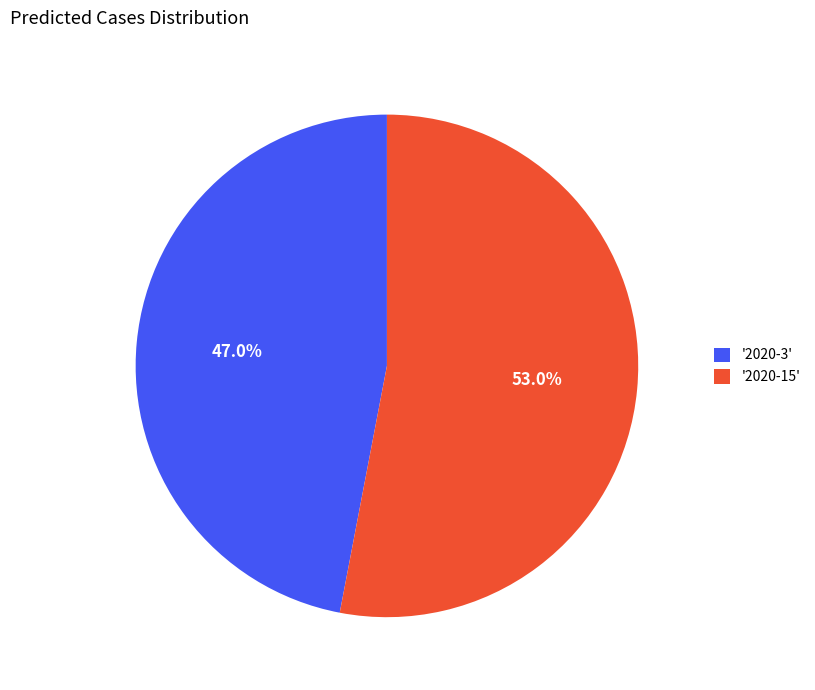

What is the largest slice in the pie chart?

'2020-15'